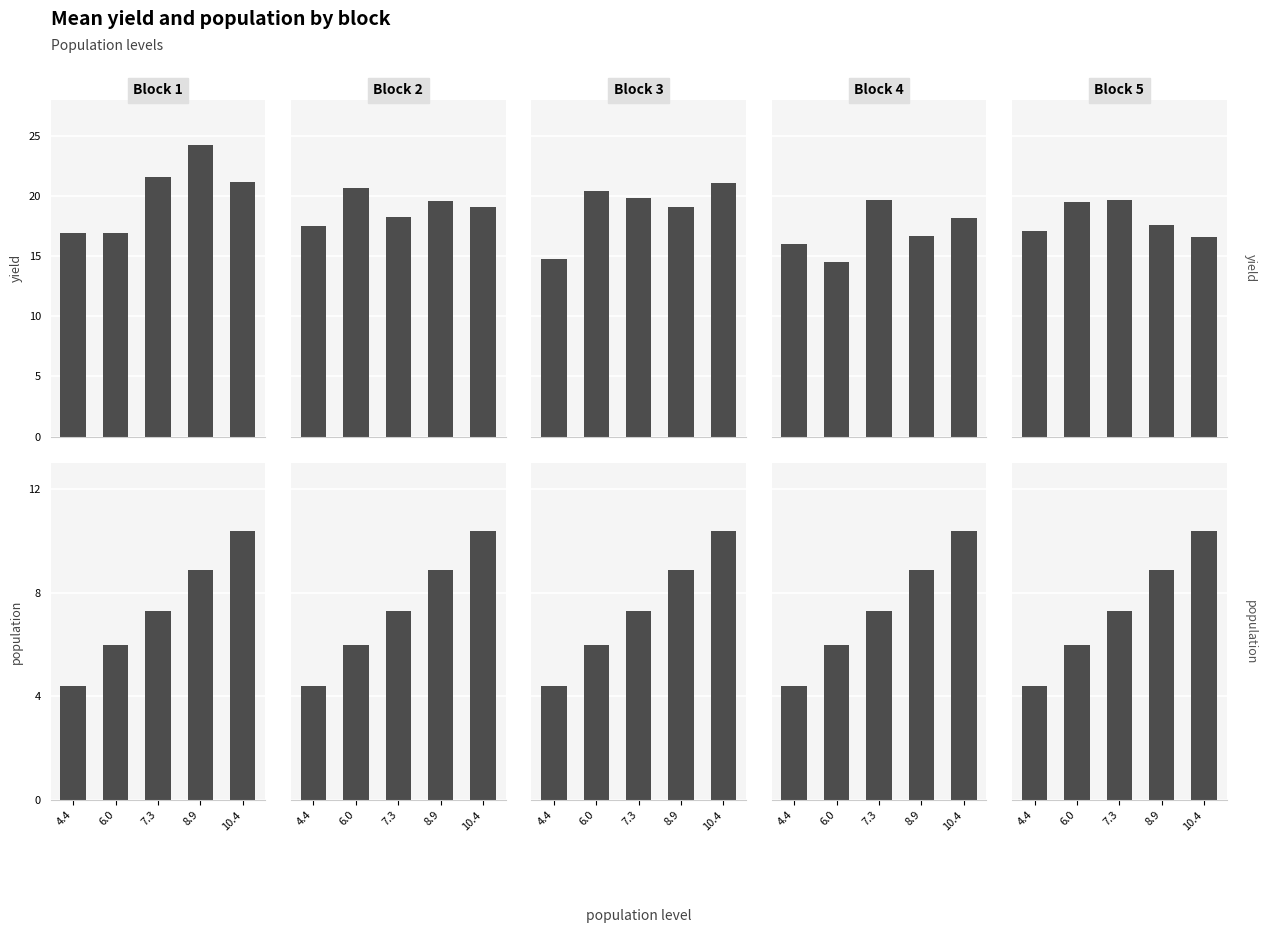

What value does the population series have at 10.4?

10.4